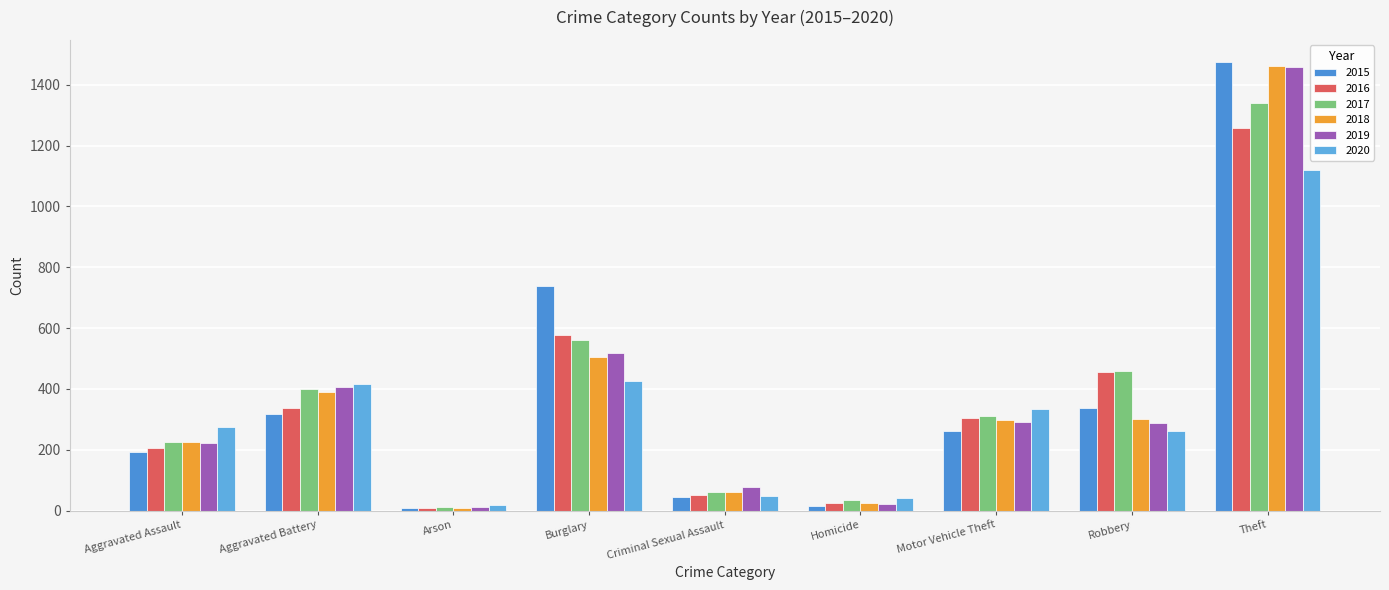

What is the spread (max minus min) of values at Motor Vehicle Theft?

70